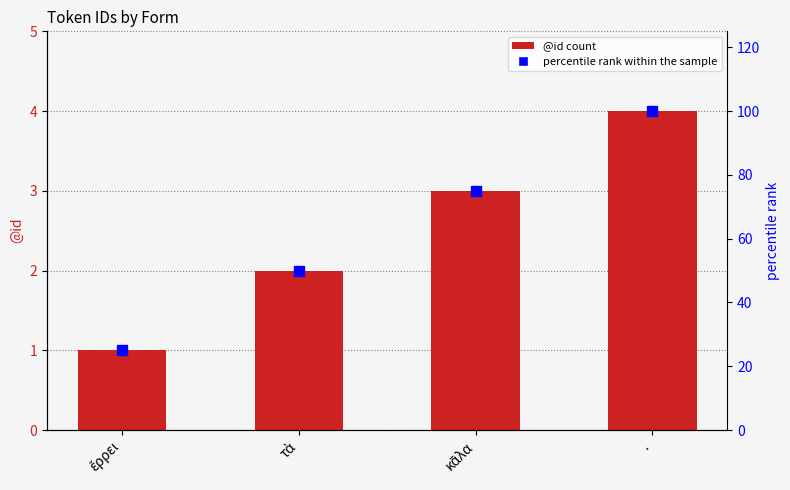

What is the label of the 2nd bar from the right?

κᾶλα